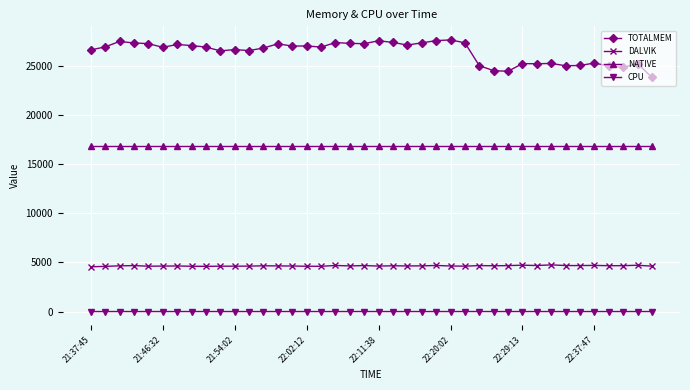

True or false: TOTALMEM and NATIVE cross at least once.

False